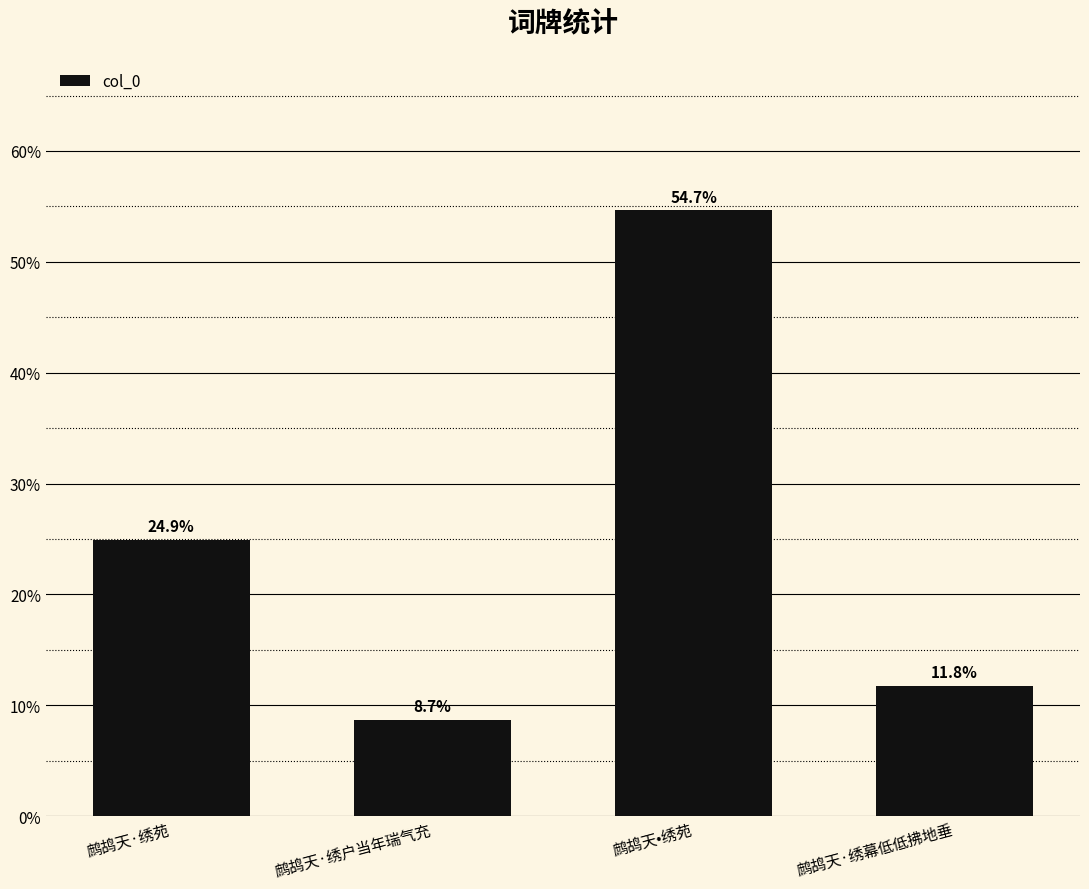

How many data points does each series have?

4